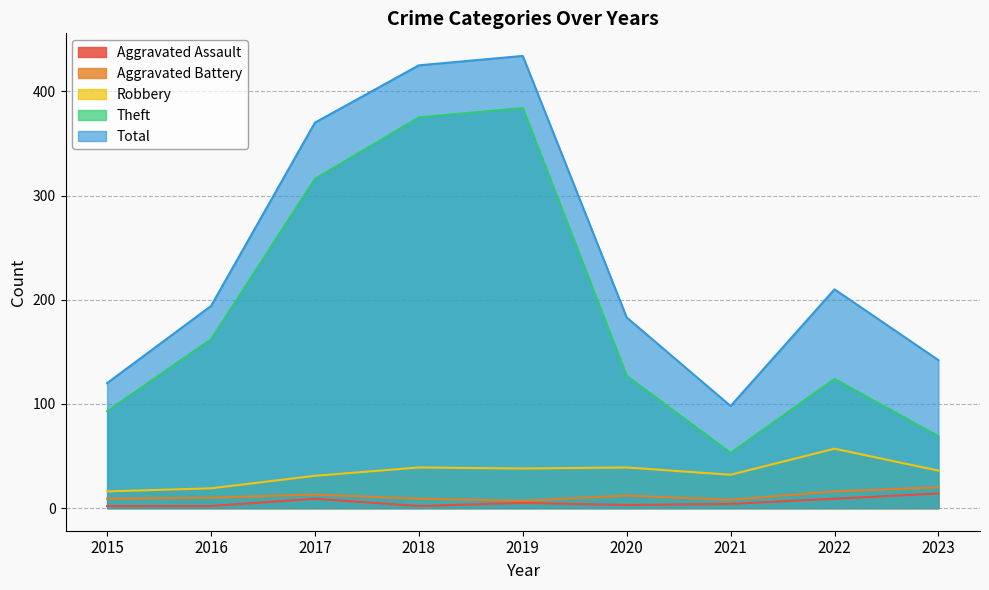

What is the lowest value of the Aggravated Battery series?

7